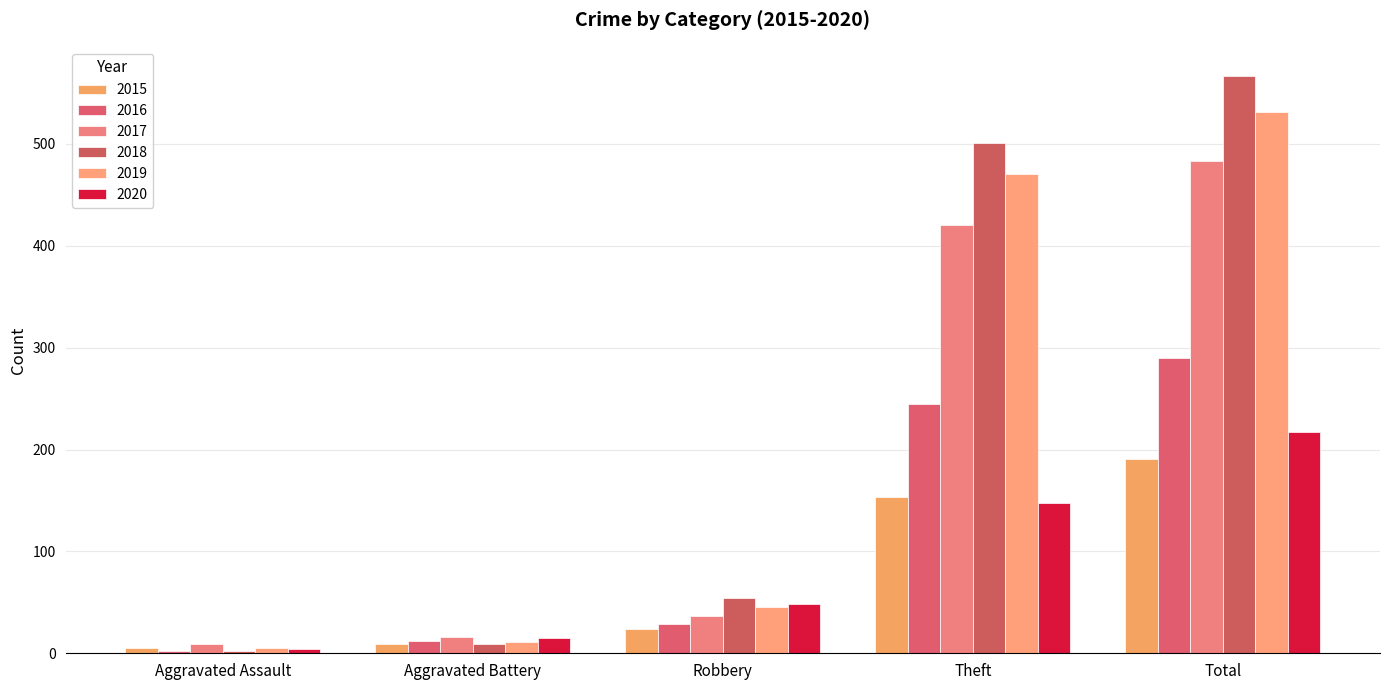

What is the lowest value of the 2016 series?

2